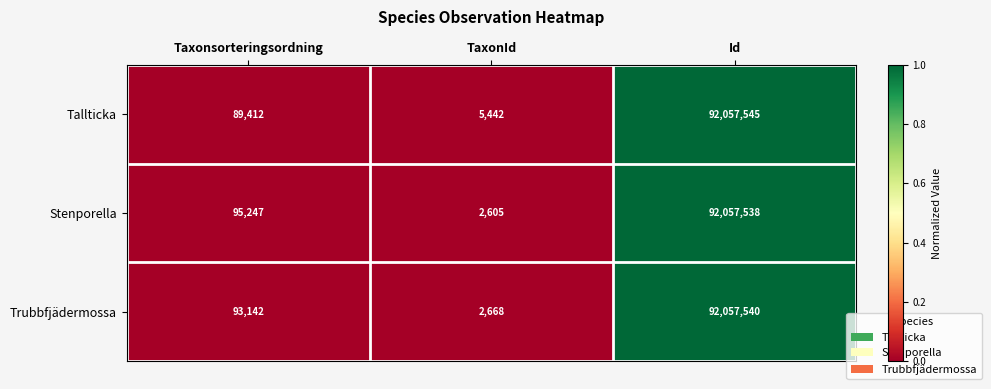

What is the difference between the Tallticka values at TaxonId and Id?

92052103